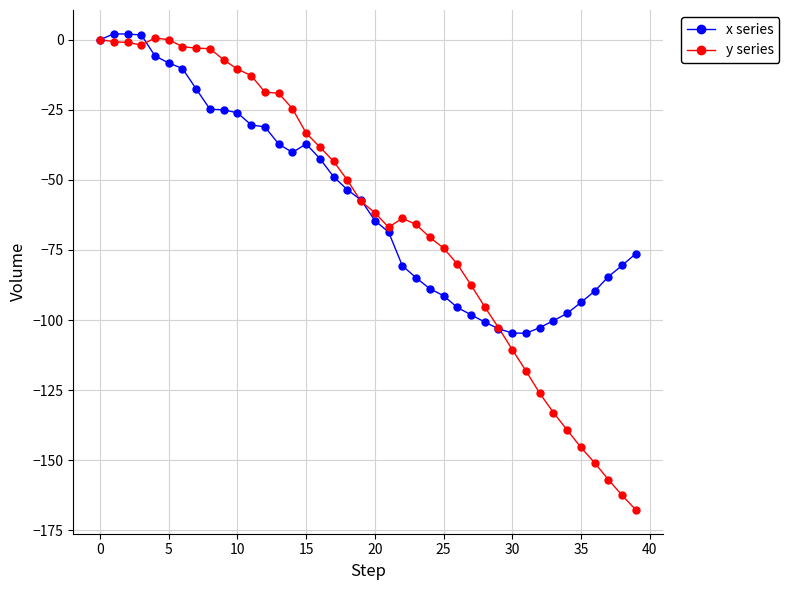

What is the minimum value shown in the chart?

-167.7